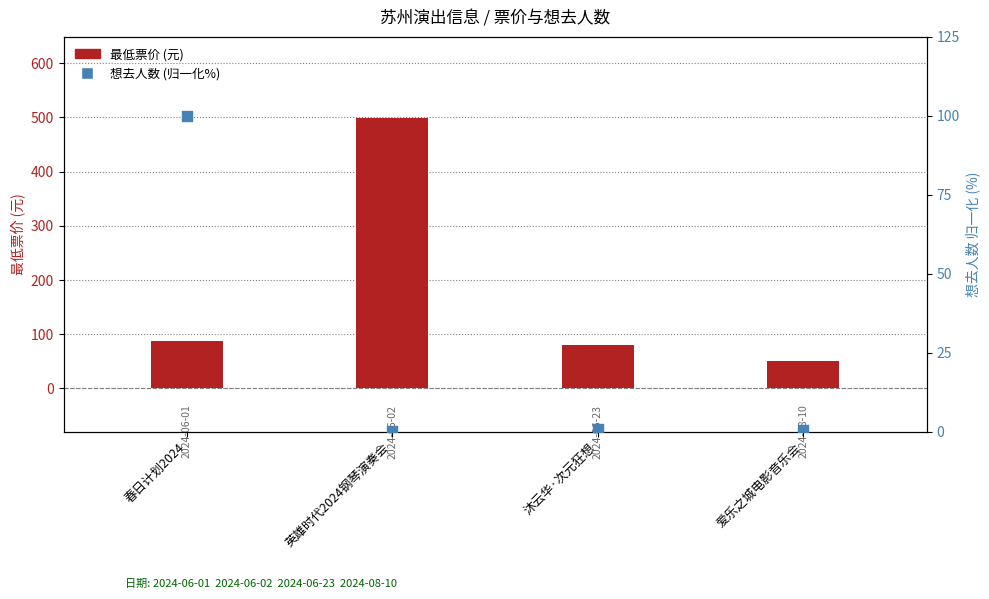

At how many categories does at least one series exceed 156?

1